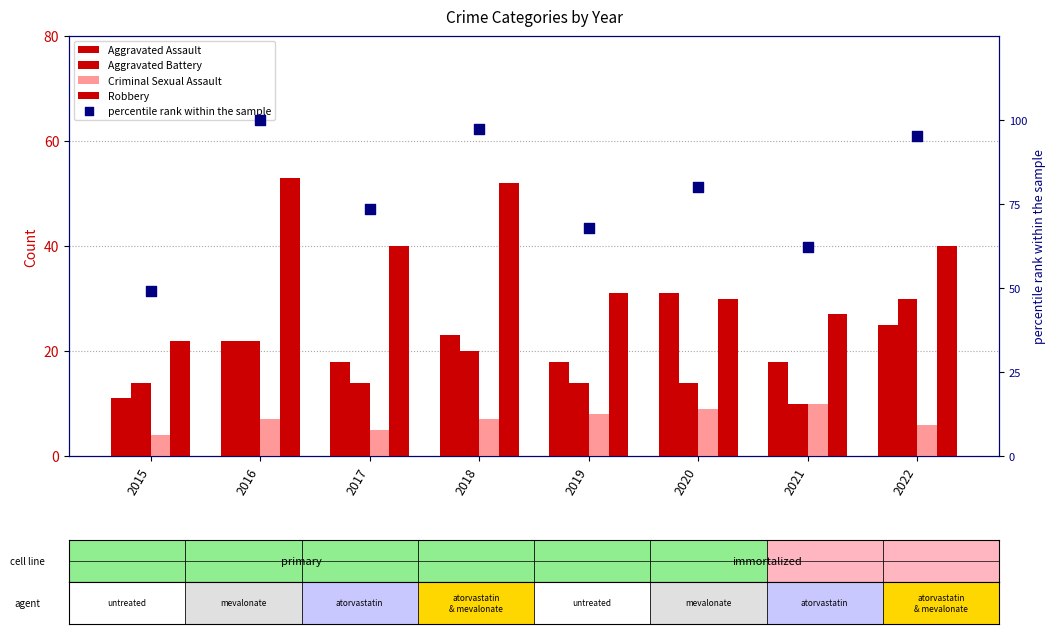

Which series has the widest spread of Y values?

percentile rank within the sample